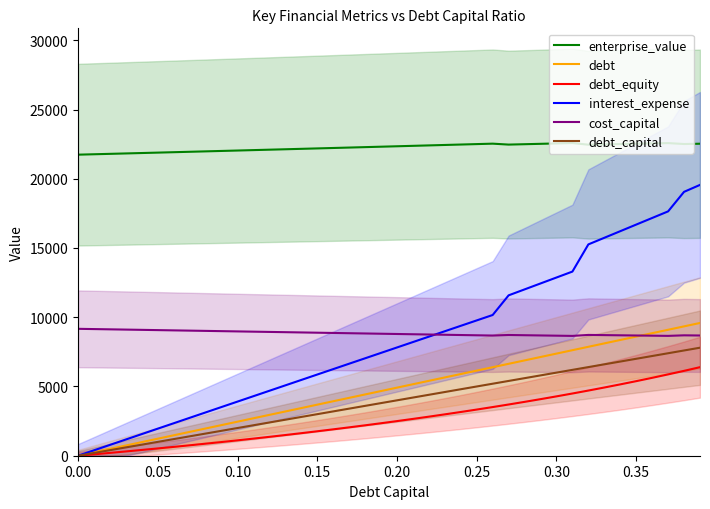

True or false: debt_equity has more than 0 interior local peaks.

False